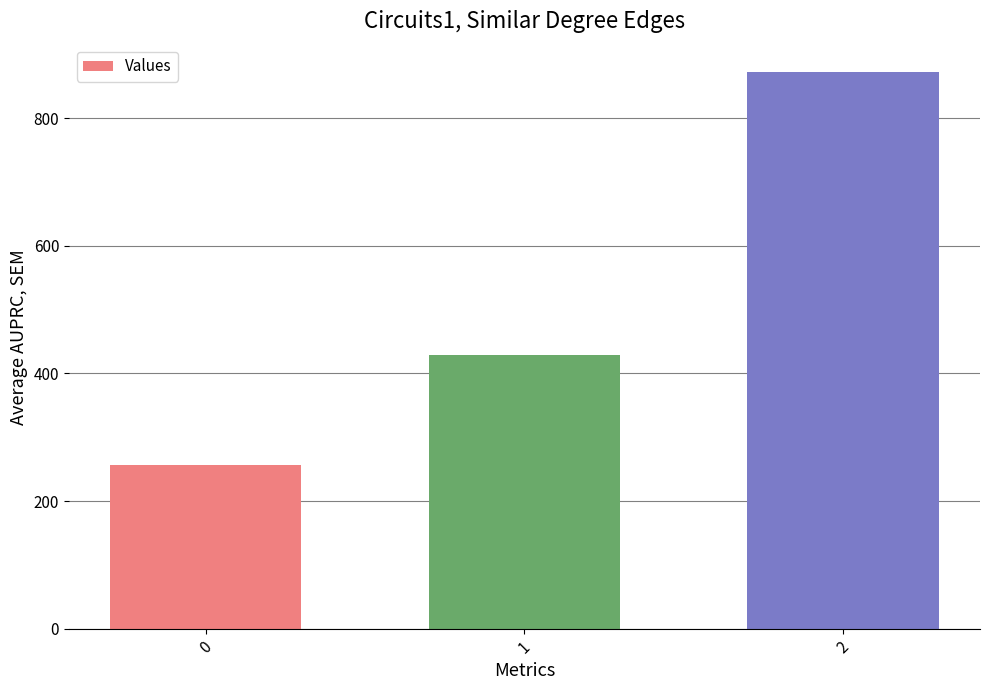

How many bars are there in total?

3